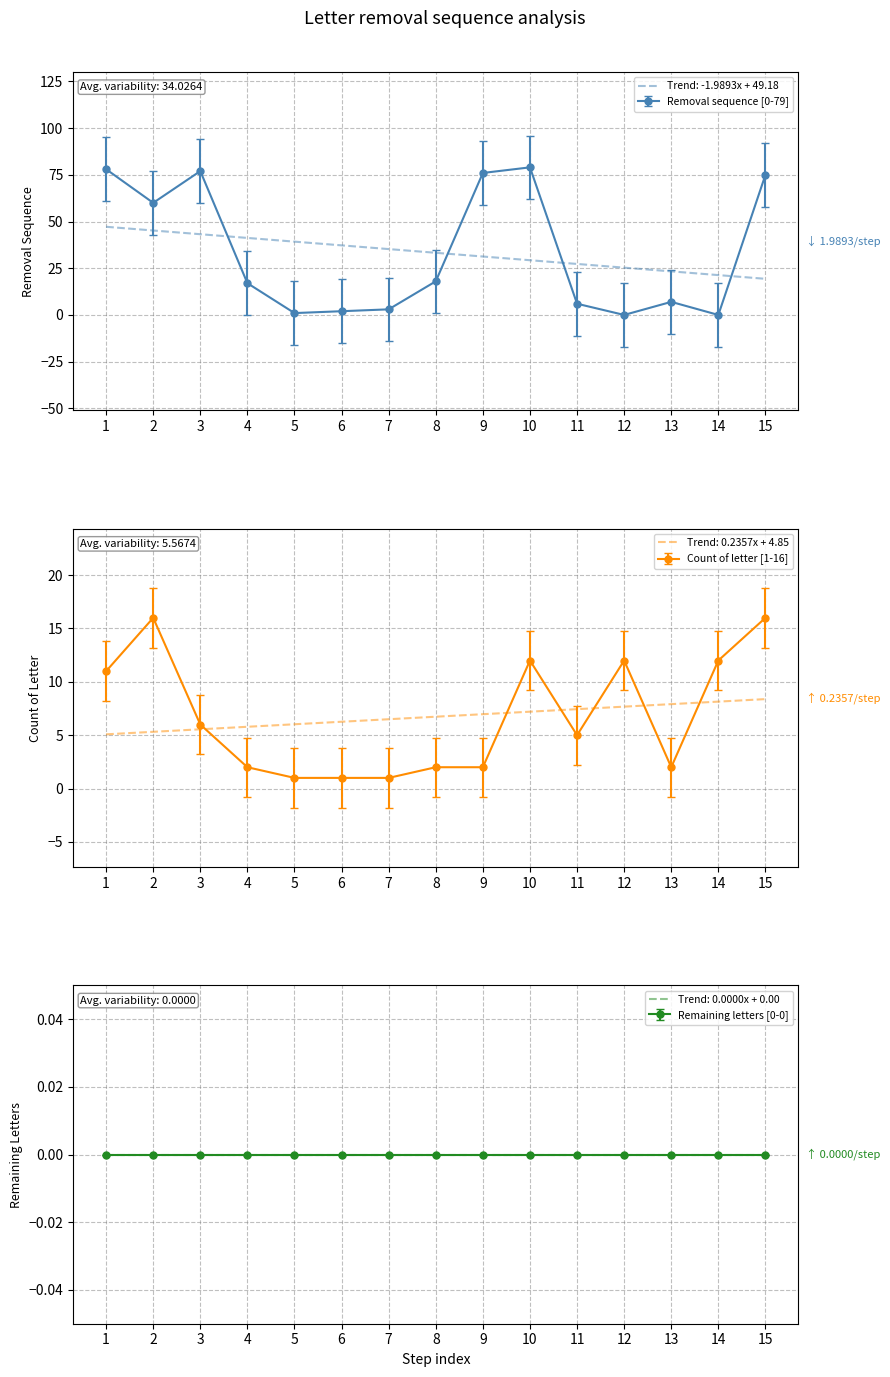

What is the spread (max minus min) of values at 8?

16